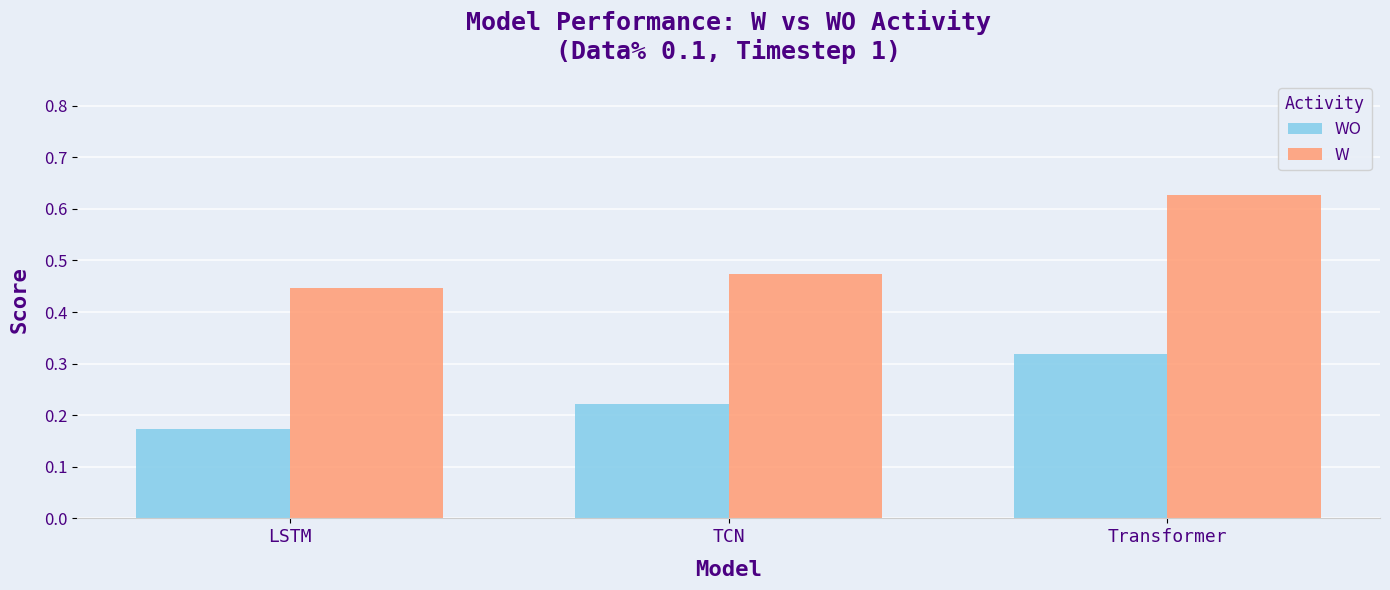

At which category does the chart reach its peak across all series?

Transformer